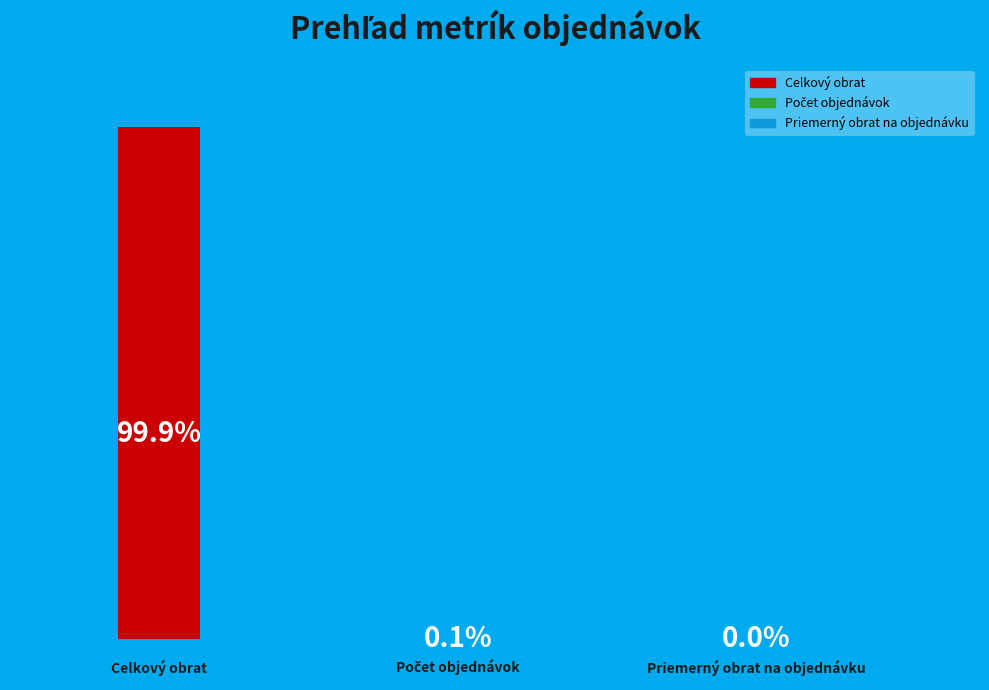

Count the number of slices in the pie.

3